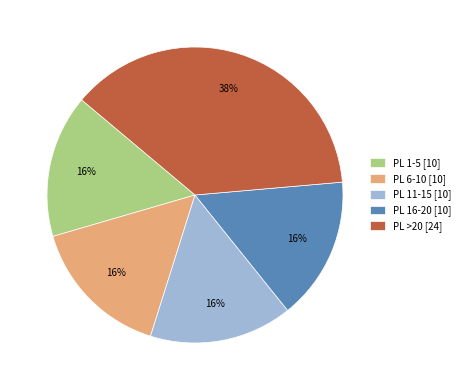

What is the largest slice in the pie chart?

PL >20 [24]